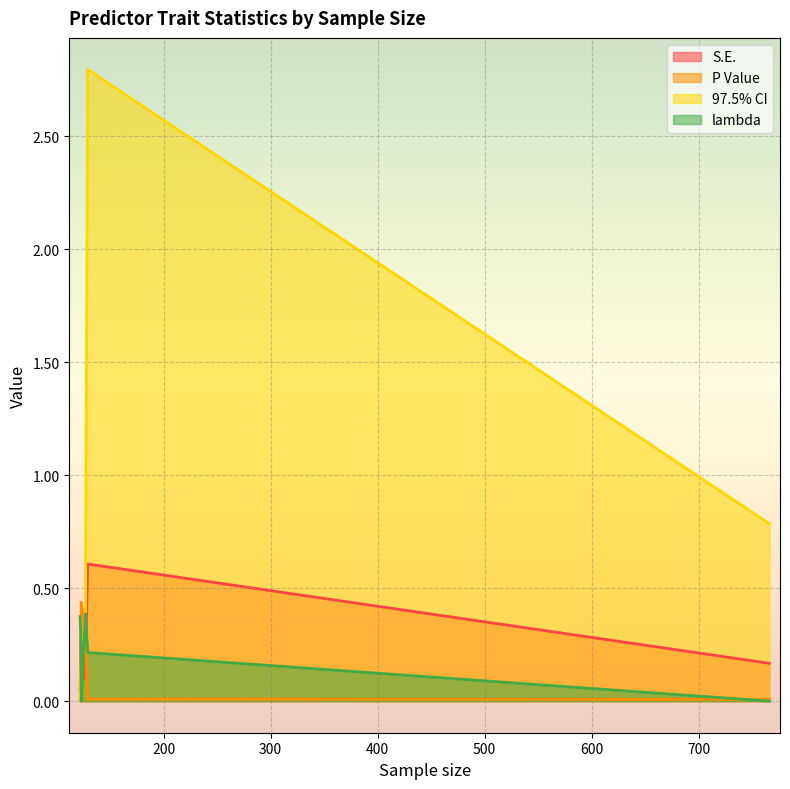

What is the value of the S.E. point at the 4th from the left?

0.1